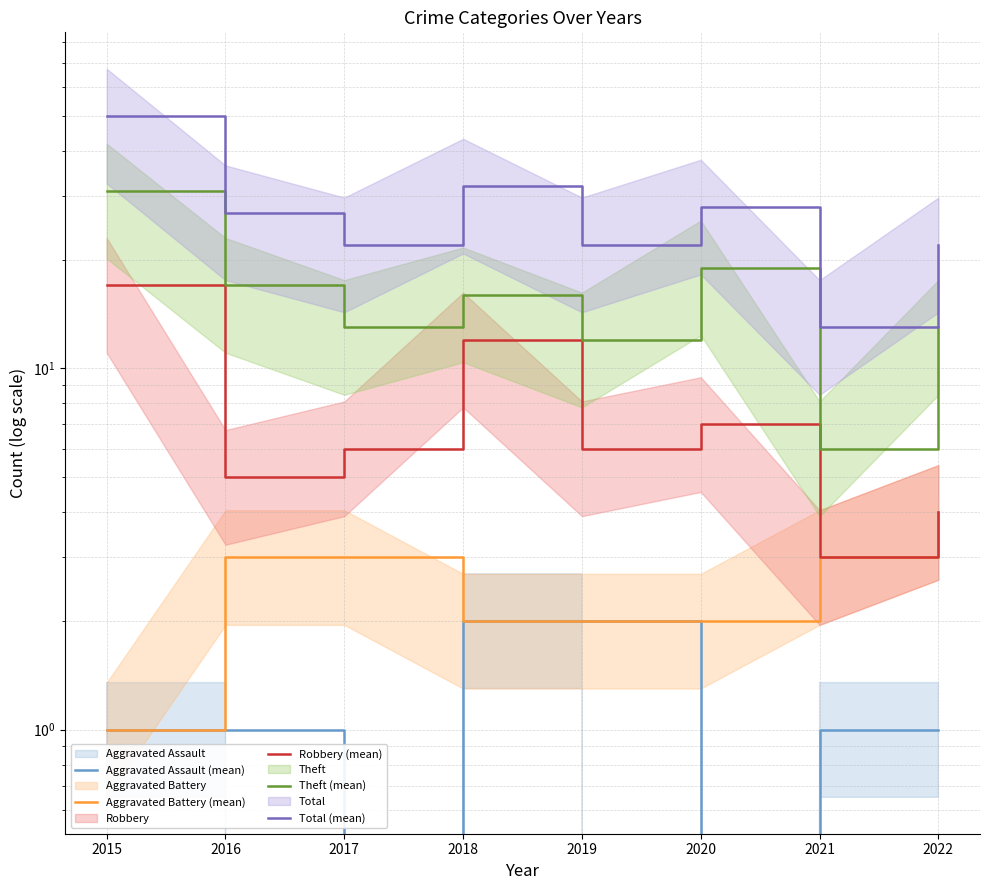

True or false: Theft (mean) and Robbery (mean) cross at least once.

False